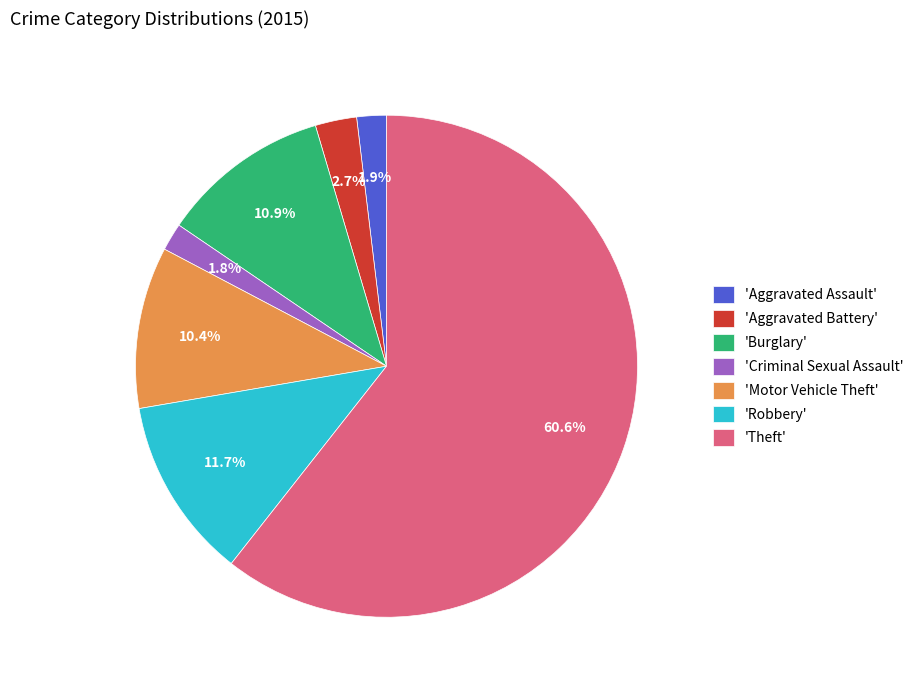

How many segments does this pie chart have?

7